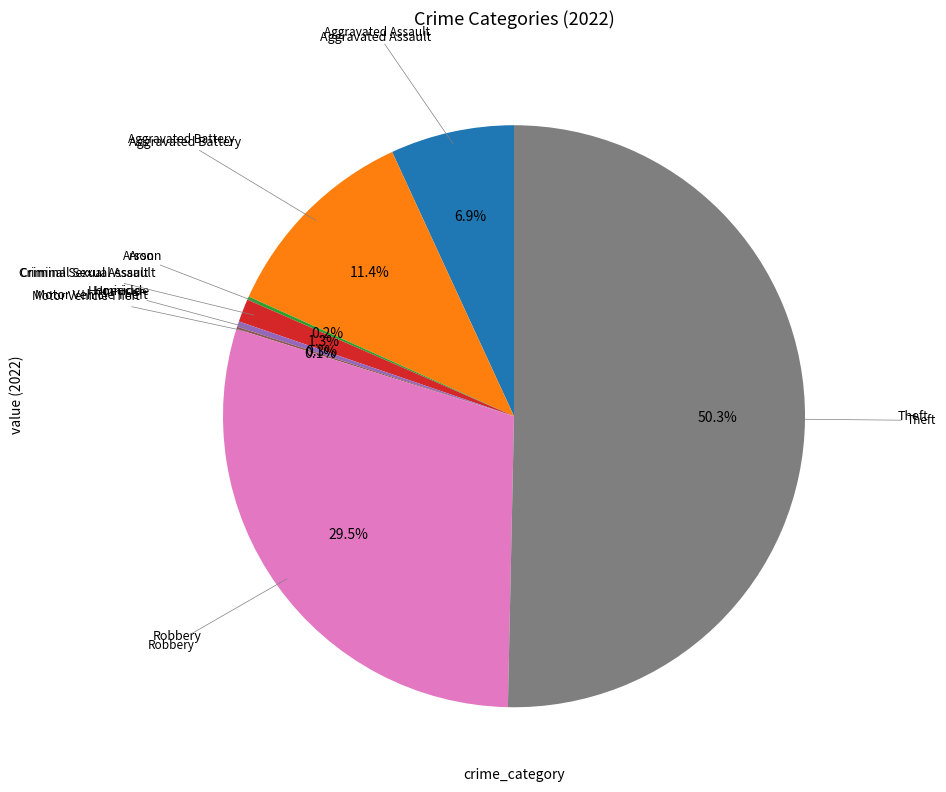

How many segments does this pie chart have?

8